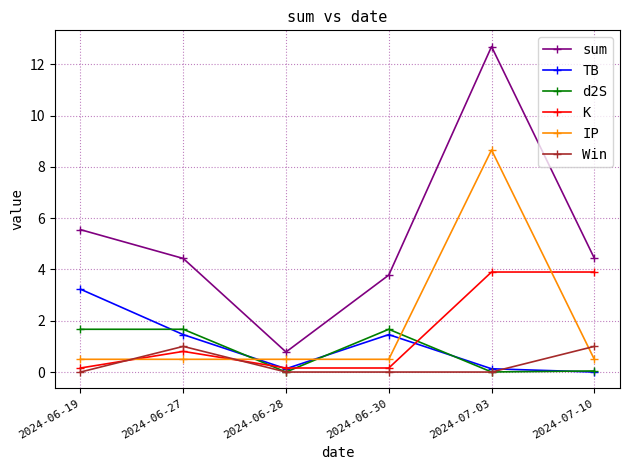

How many data points does each series have?

6